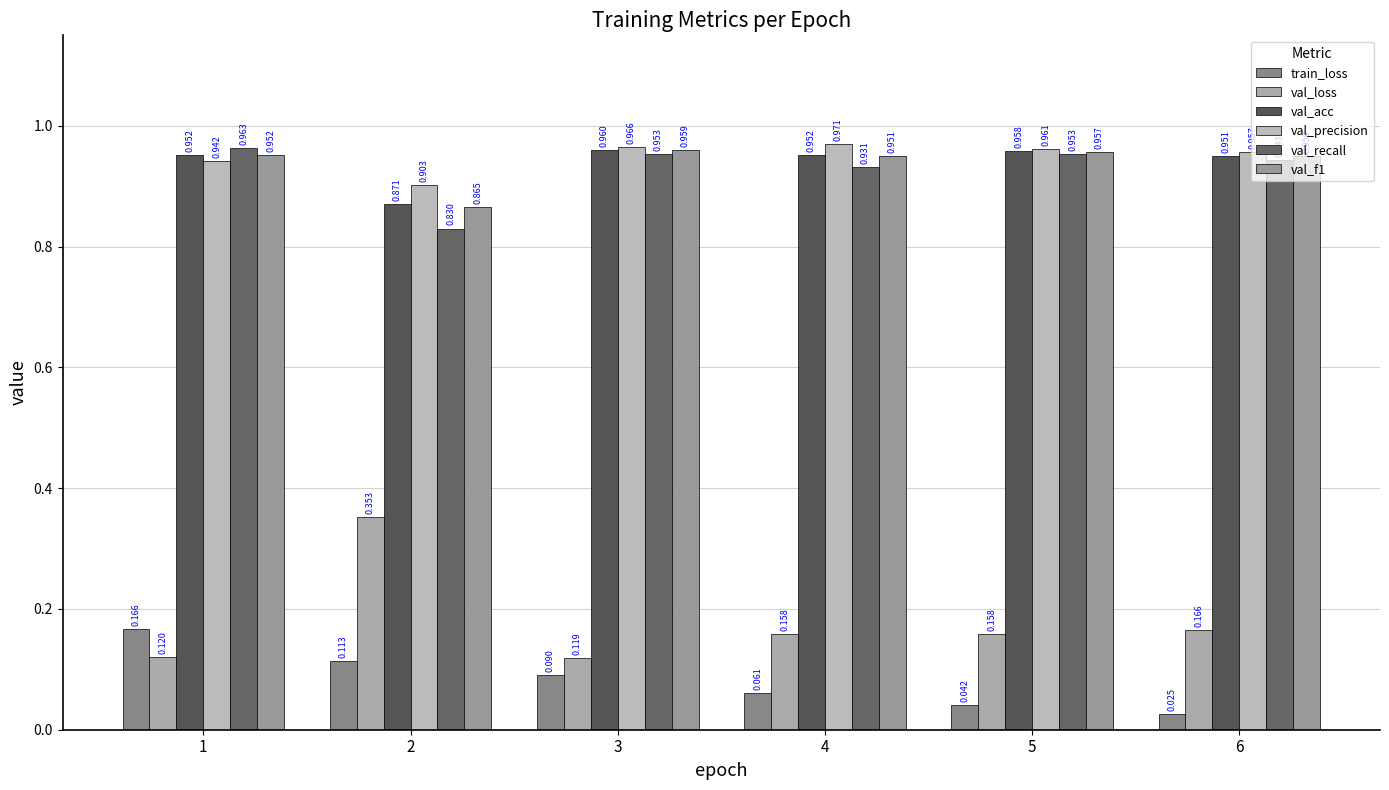

How many groups of bars are there?

6